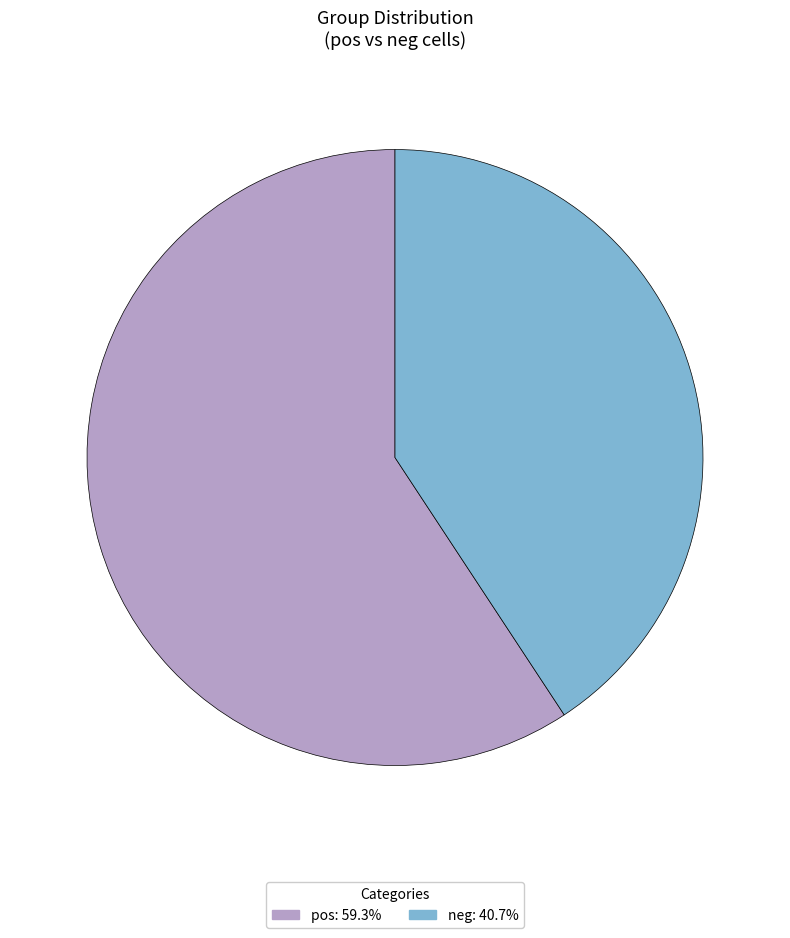

Count the number of slices in the pie.

2